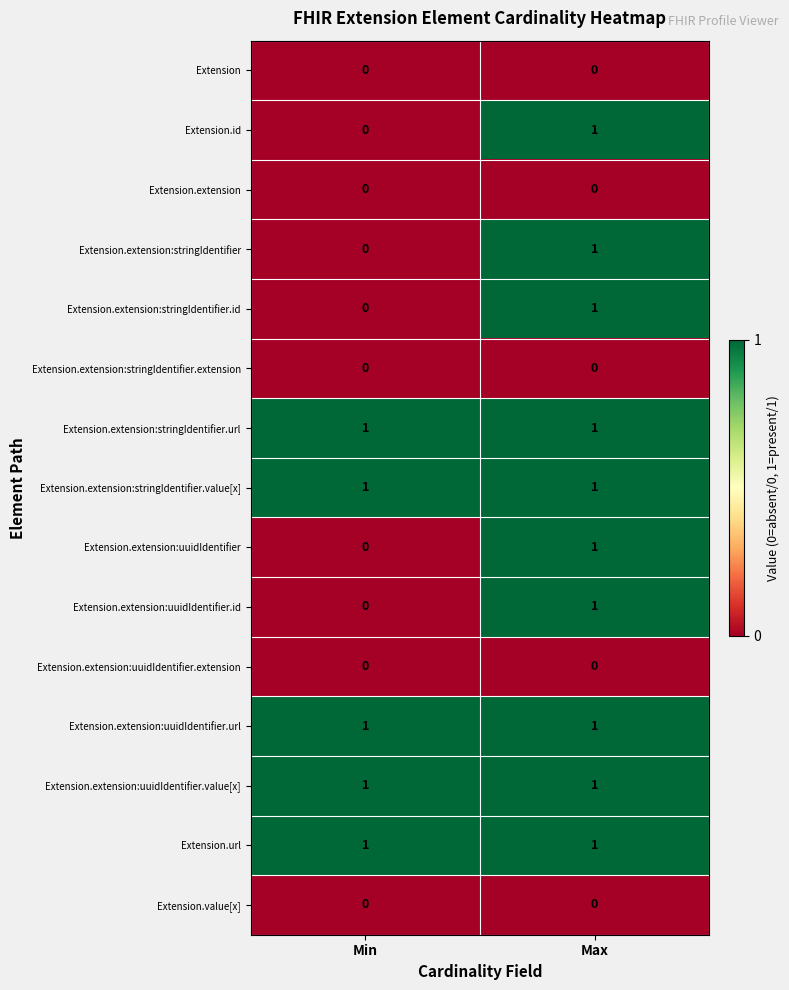

What is the total value across all series at Min?

5